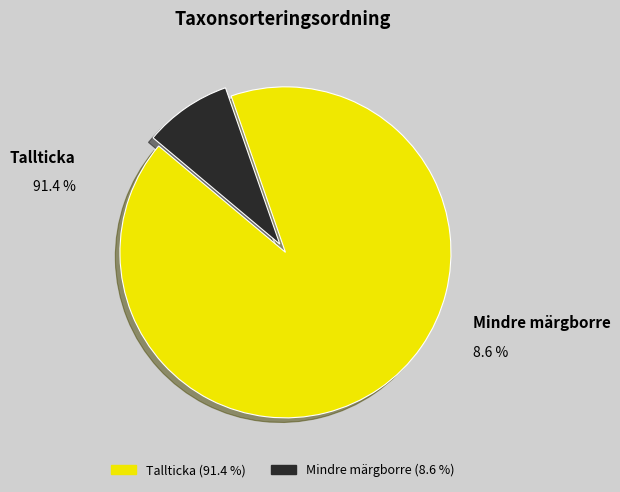

What percentage is the Tallticka slice, to the nearest percent?

91%